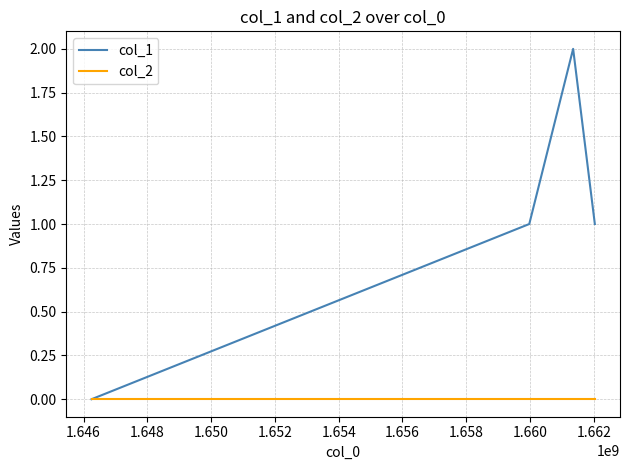

Which series has the largest total across all categories?

col_1